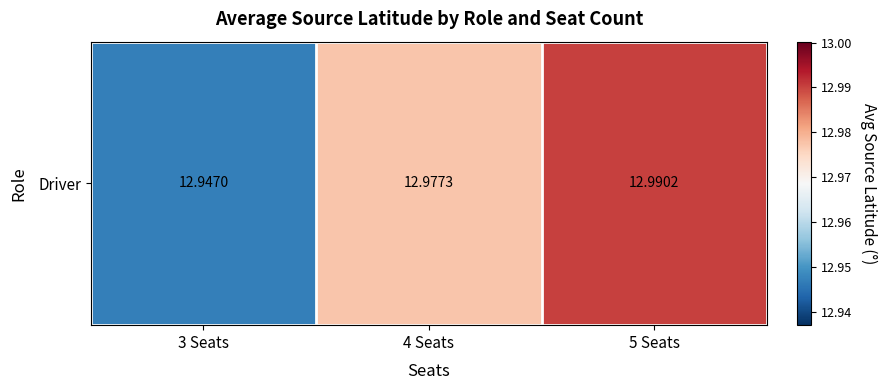

What is the smallest value displayed?

12.9